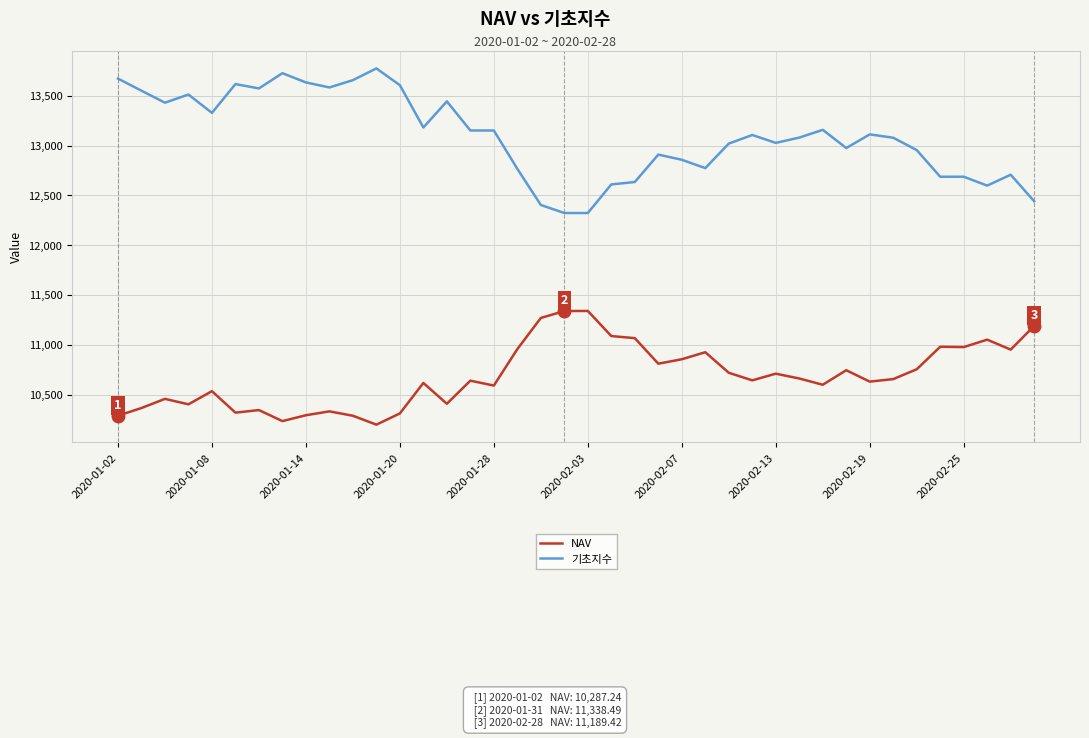

True or false: NAV and 기초지수 cross at least once.

False